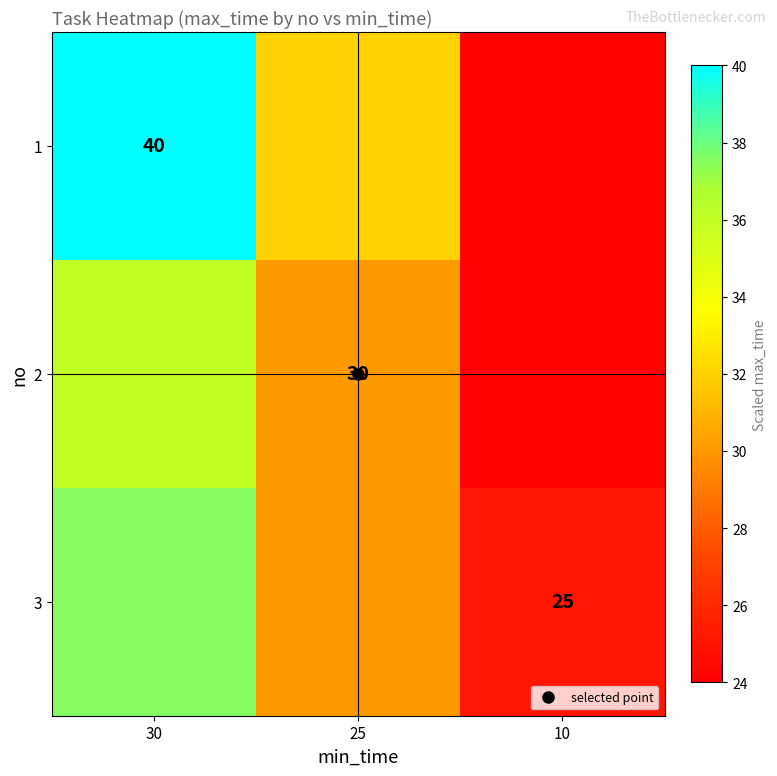

What is the approximate value of 3 at 25?

30.0